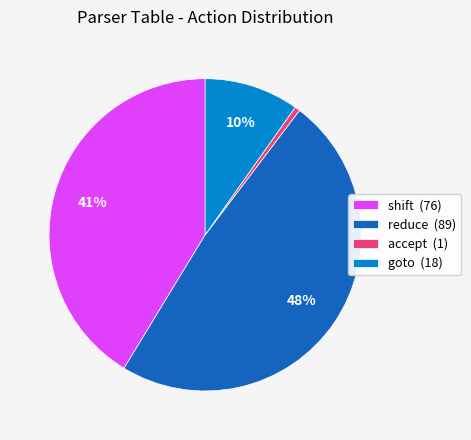

Is there a majority slice in this chart?

No